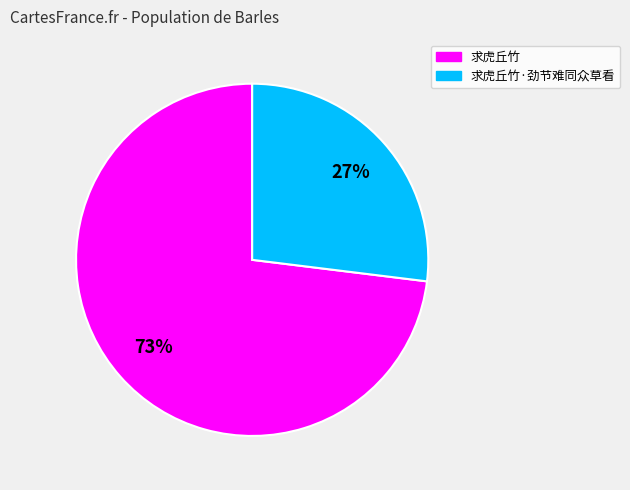

What percentage is the 求虎丘竹 slice, to the nearest percent?

73%